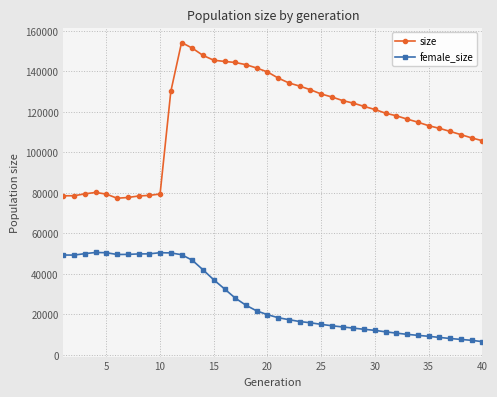

Which series has the widest spread of values?

size